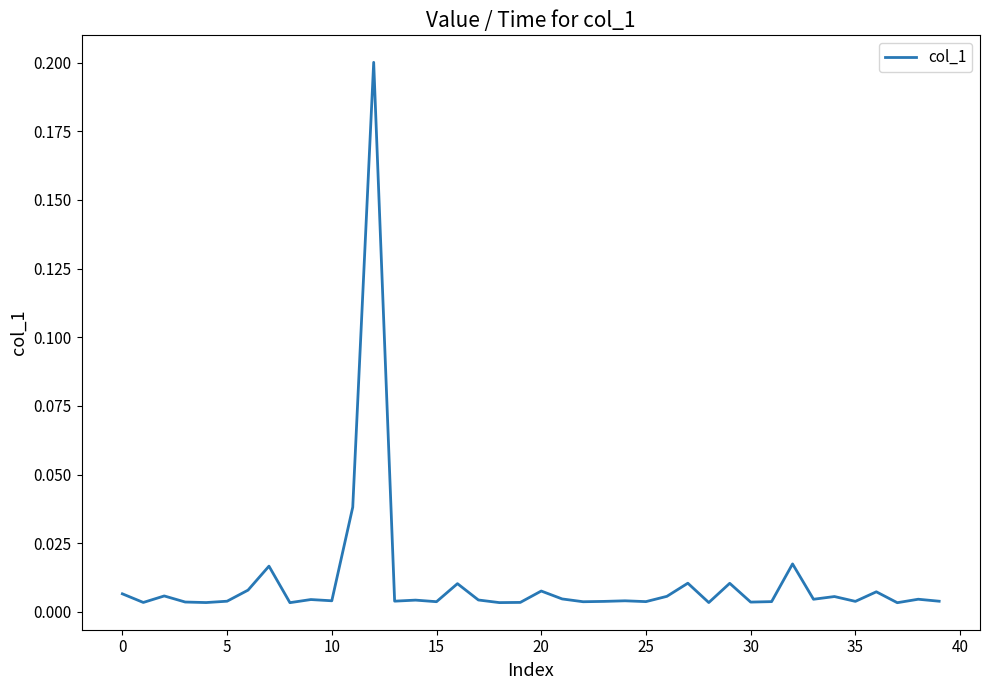

Is this an area chart (filled region under the line)?

No